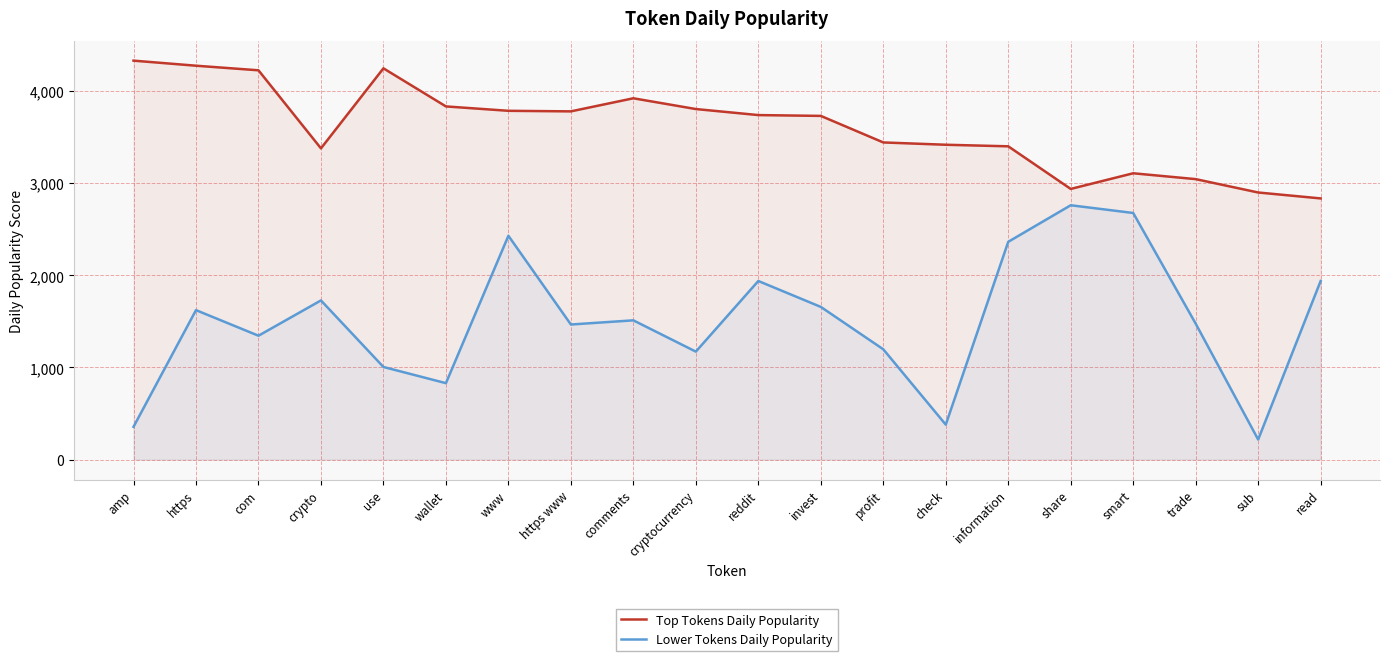

What is the minimum value for Top Tokens Daily Popularity?

2834.7